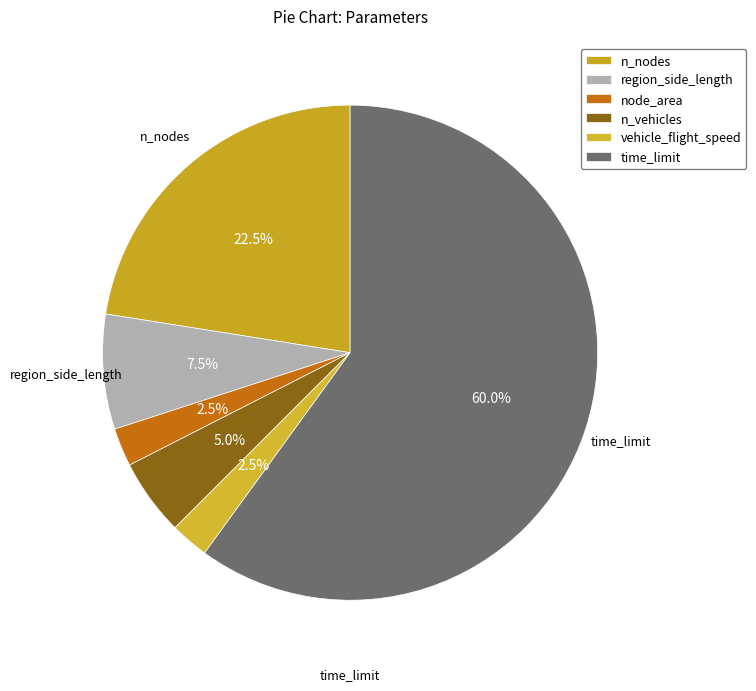

True or false: region_side_length accounts for 8% of the total.

True